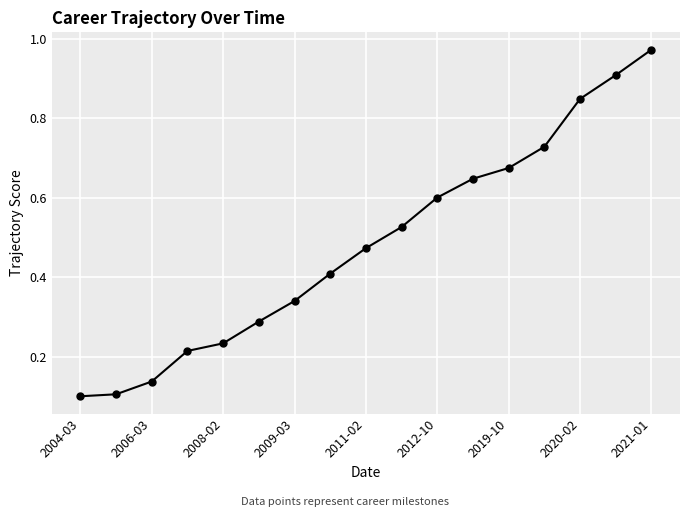

True or false: the data has more than 2 interior local peaks.

False